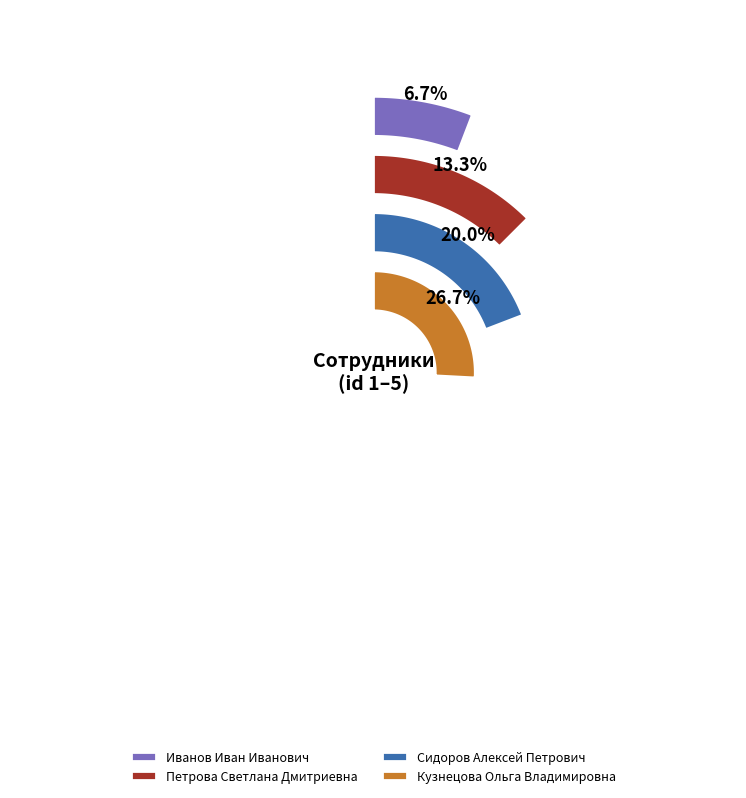

What percentage is the Иванов Иван Иванович slice, to the nearest percent?

7%